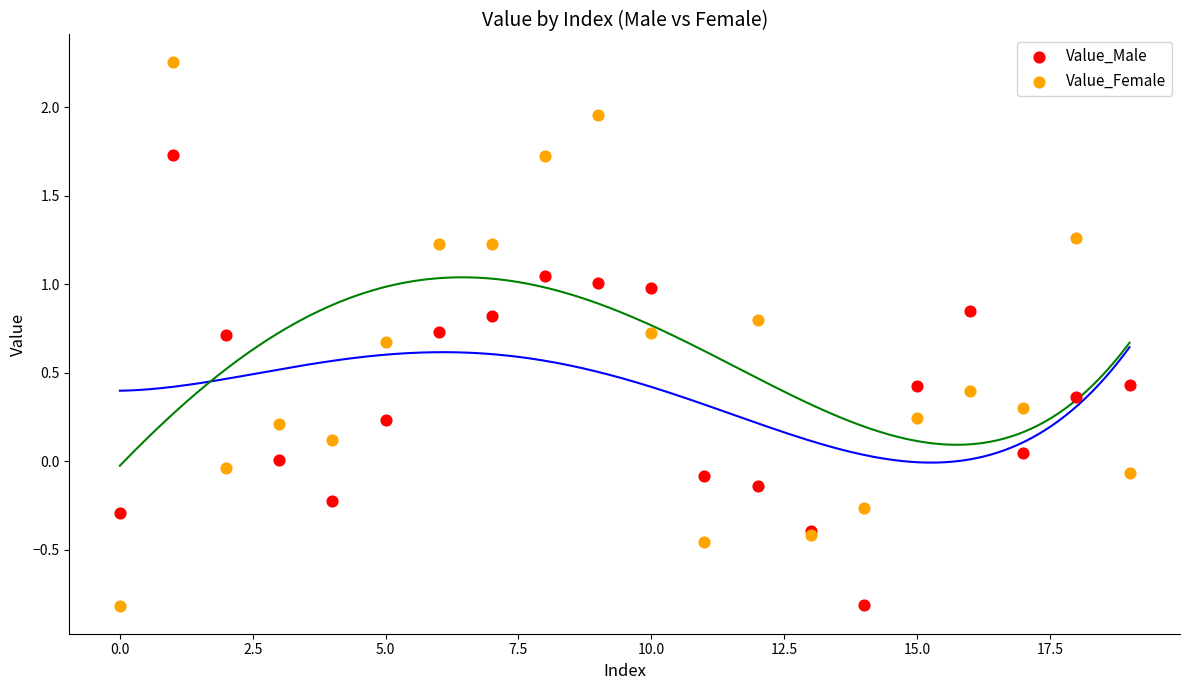

Which series reaches the maximum Y coordinate?

Value_Female